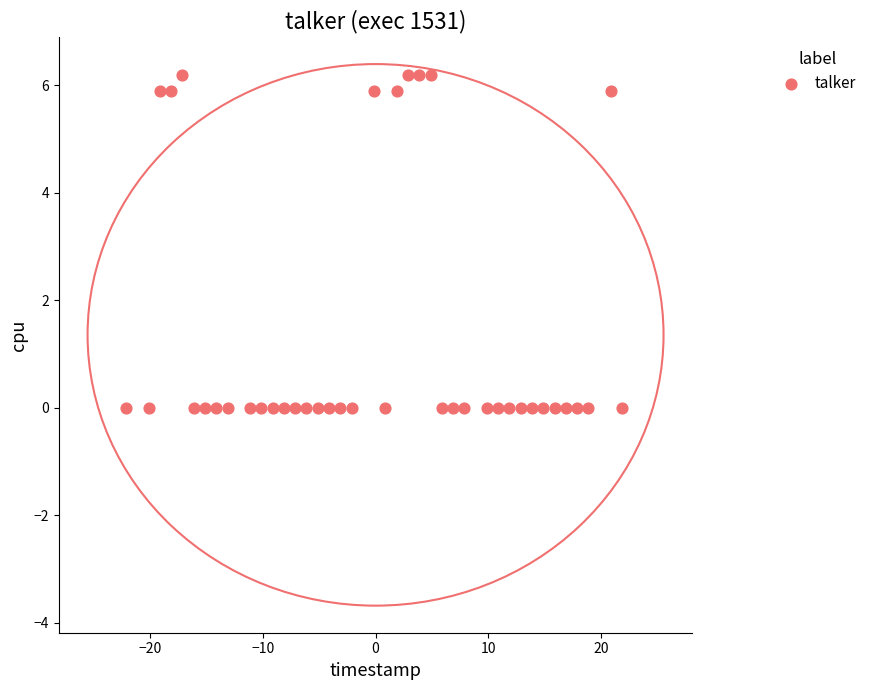

What is the range of X values (max minus min)?

44.0